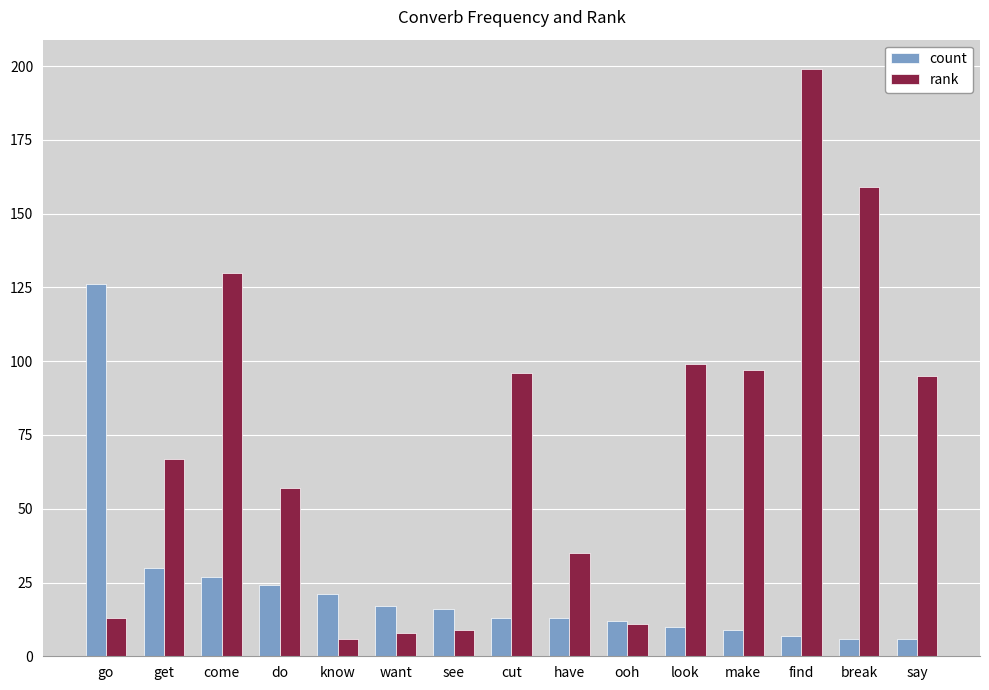

What is the highest value of the count series?

126